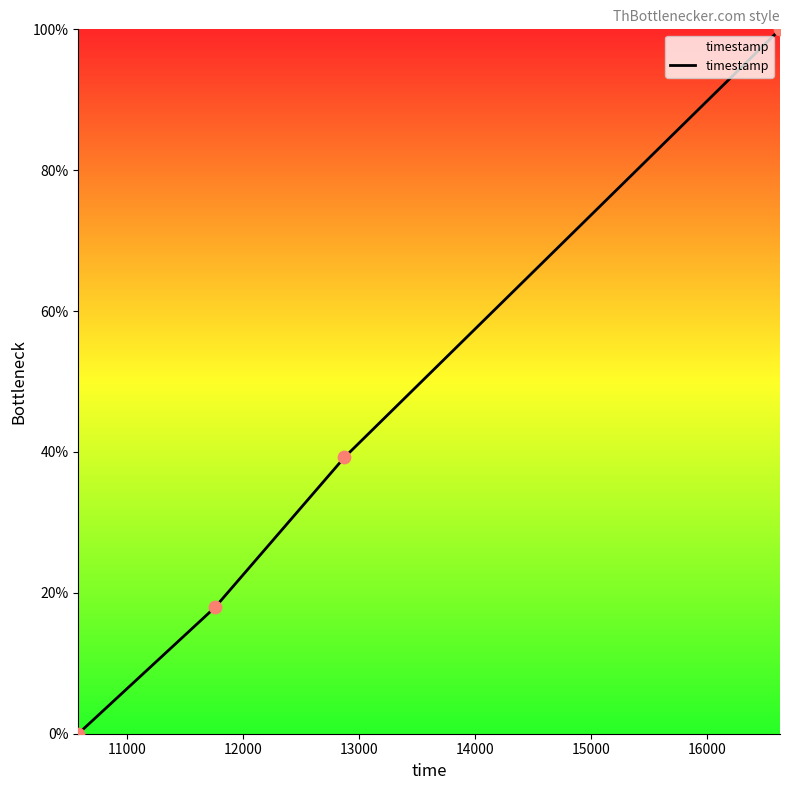

What is the sum of all values?

157.2